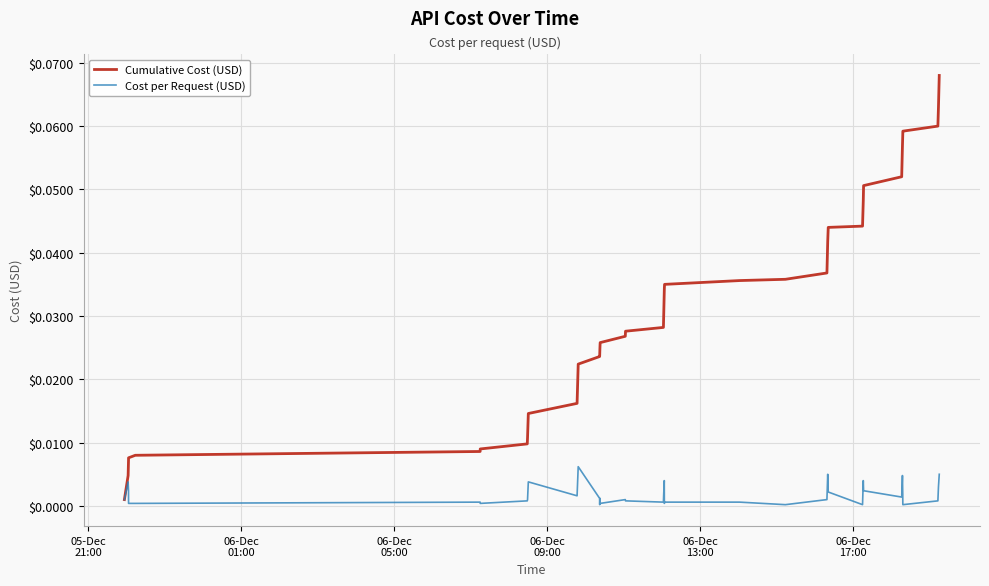

How many lines are shown in the chart?

2